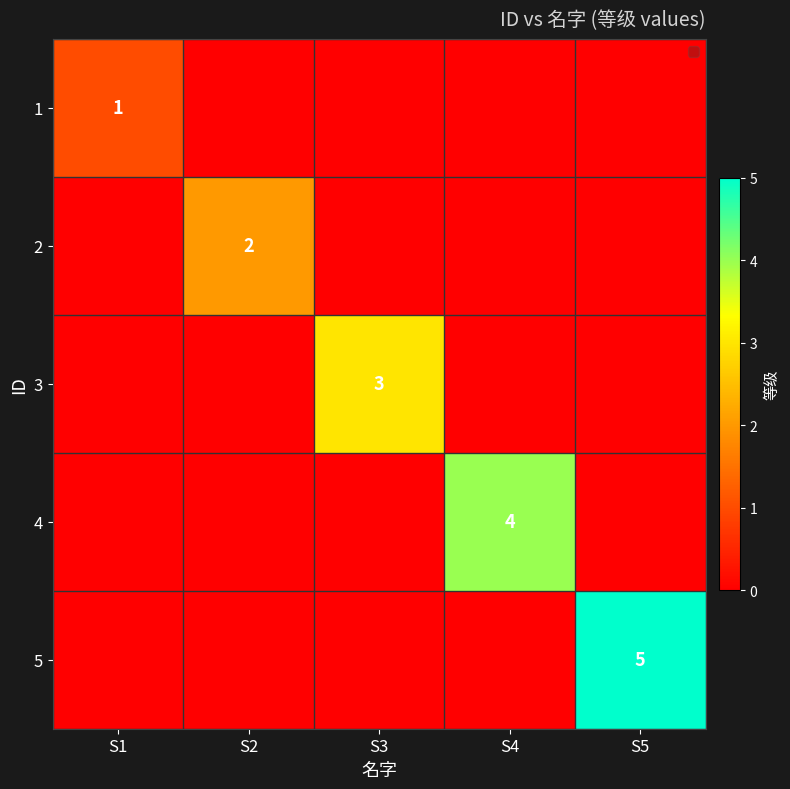

How many distinct data groups are displayed?

5